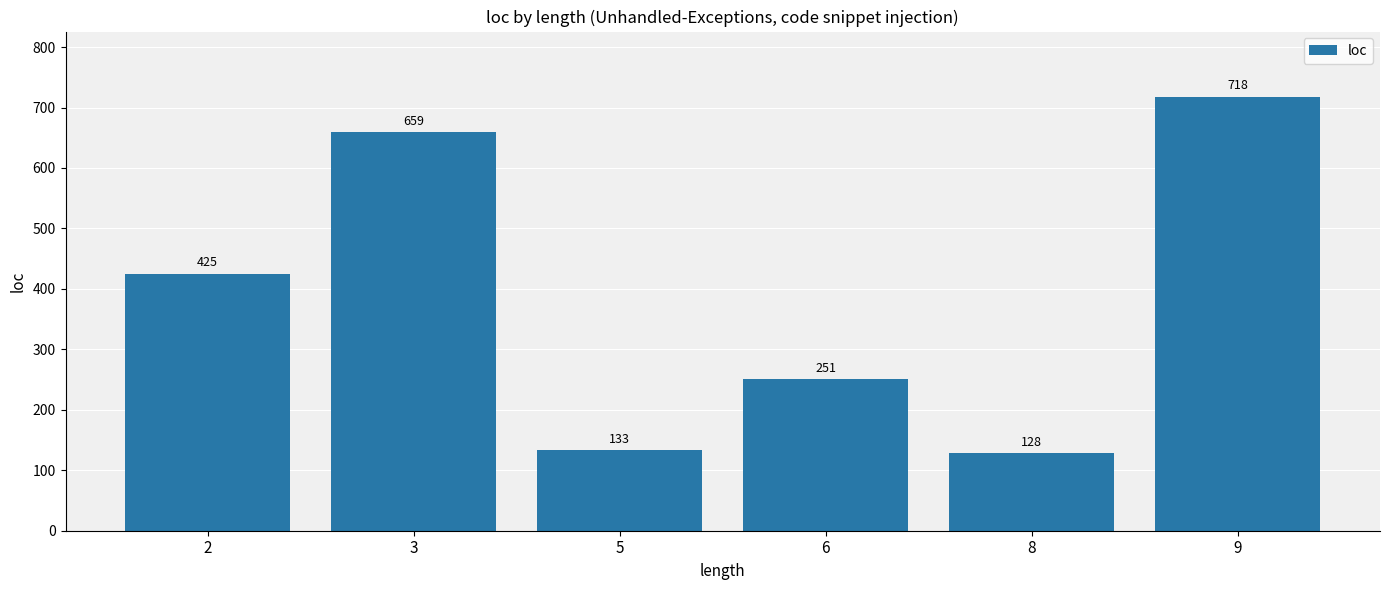

How many data points are less than 425?

3